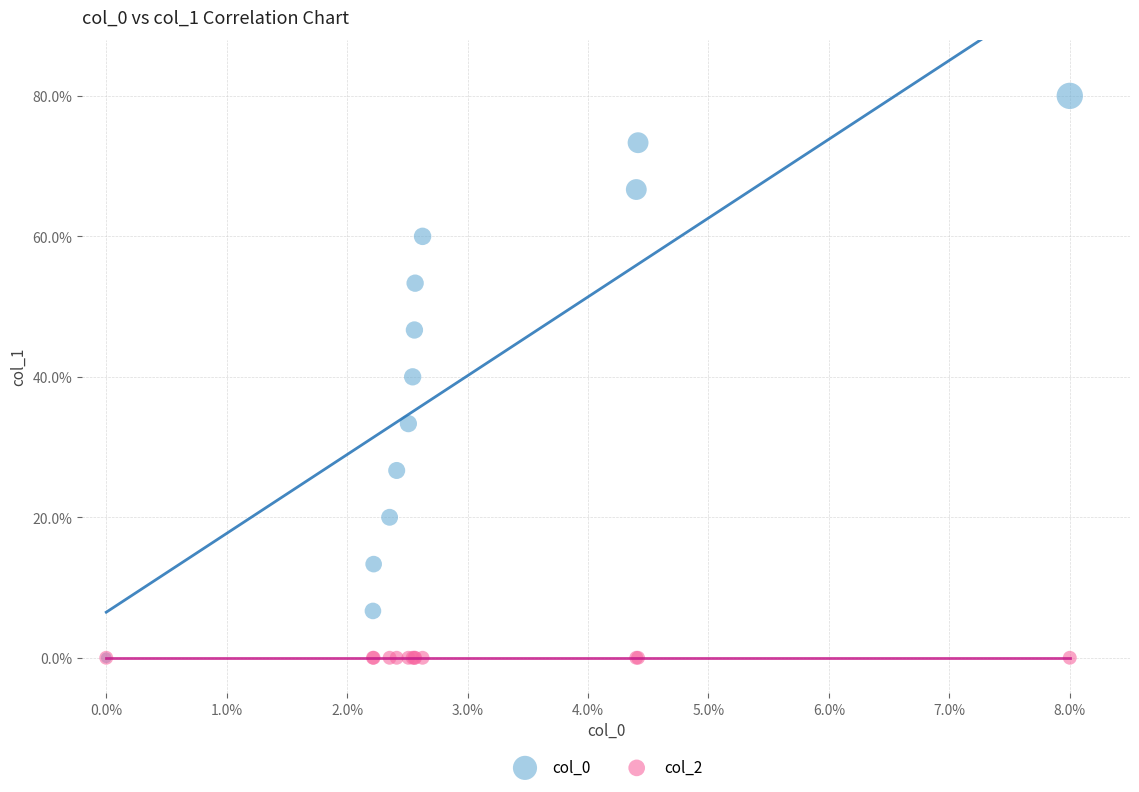

What are all the series names shown in the legend?

col_0, col_2